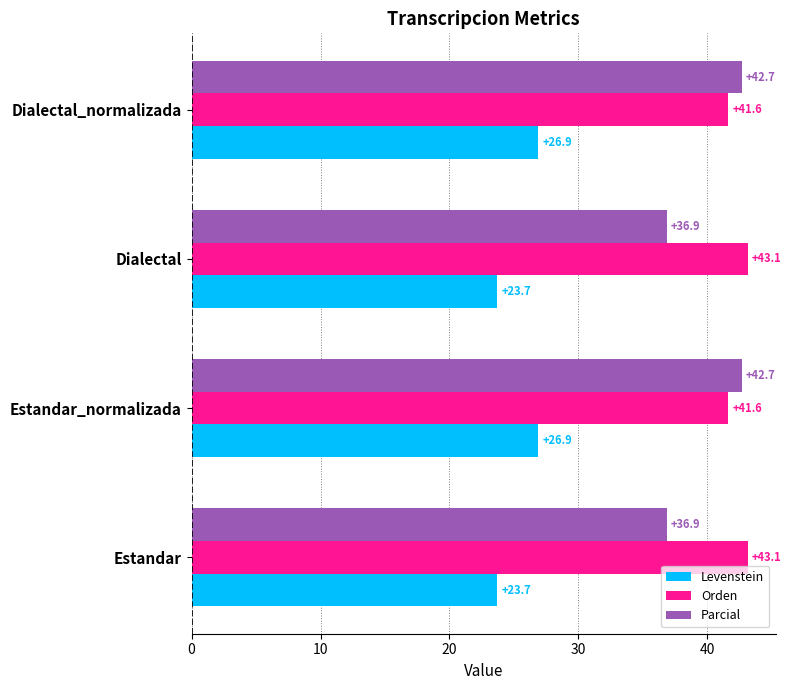

What is the difference between the Orden values at Dialectal and Estandar_normalizada?

1.5